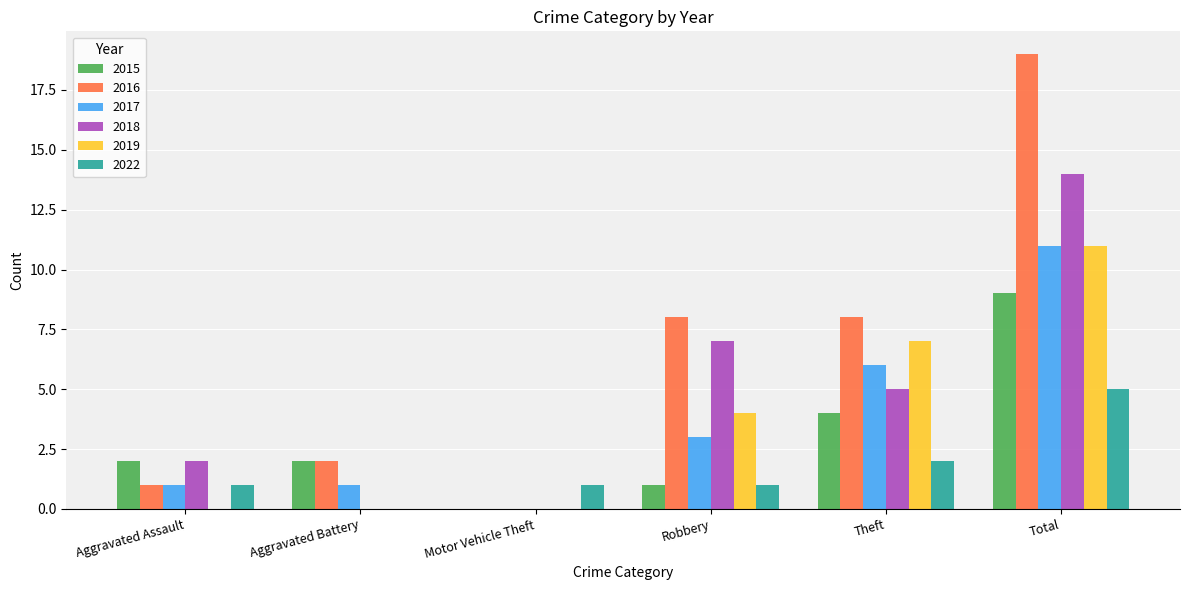

What is the sum of all 2019 values?

22